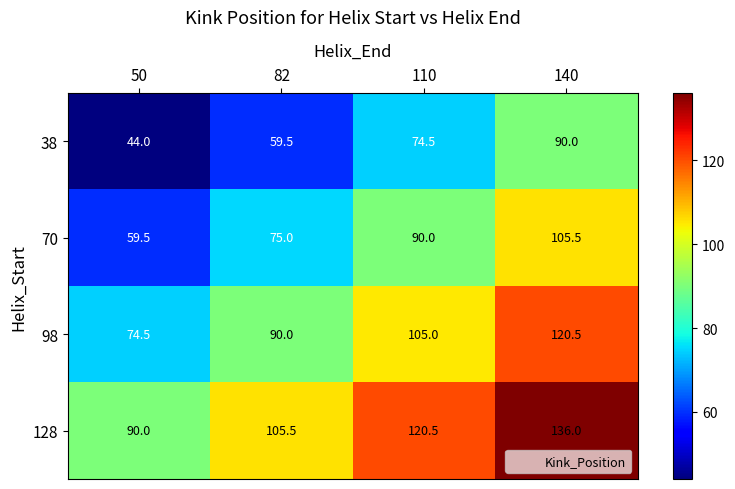

Count the number of categories in the chart.

4